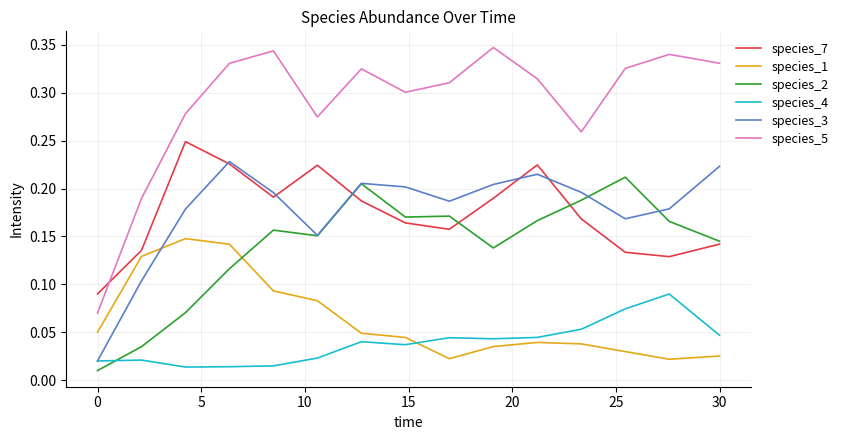

Which series has the largest total across all categories?

species_5